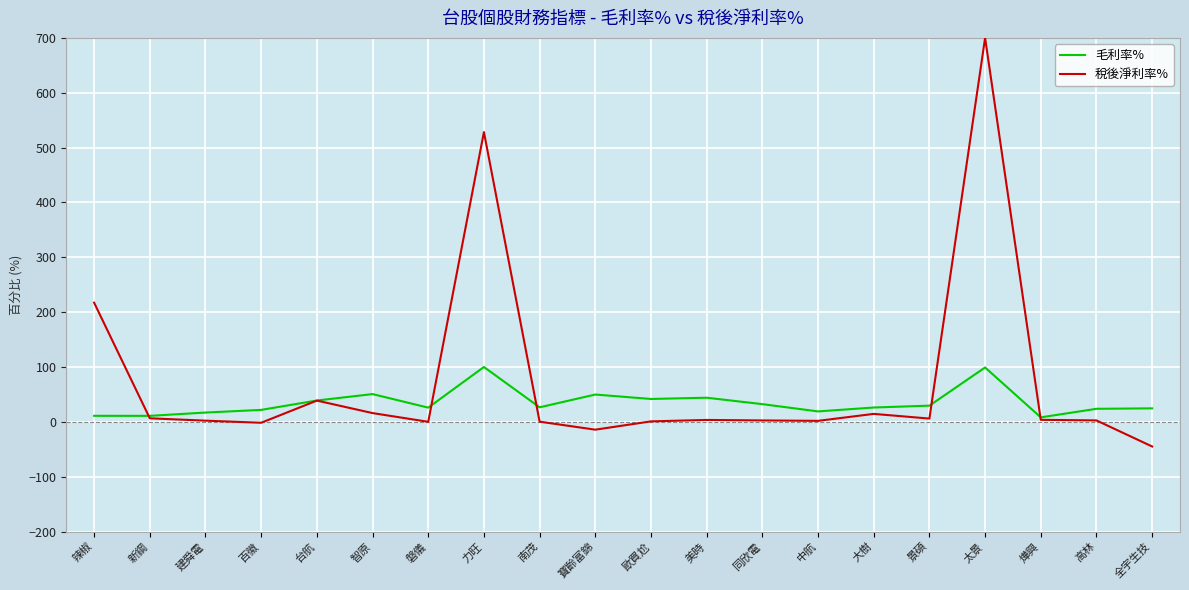

Which series has the widest spread of values?

稅後淨利率%